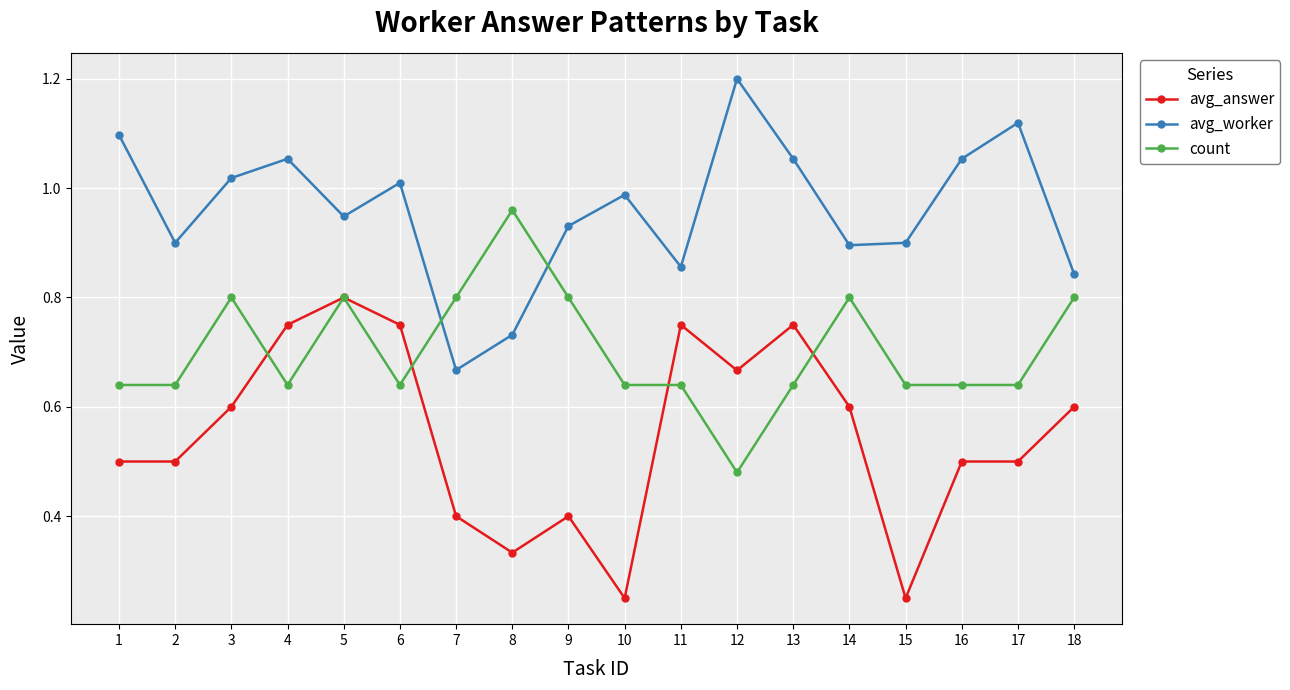

Is the value of avg_worker at 11 greater than the value of count at 7?

Yes